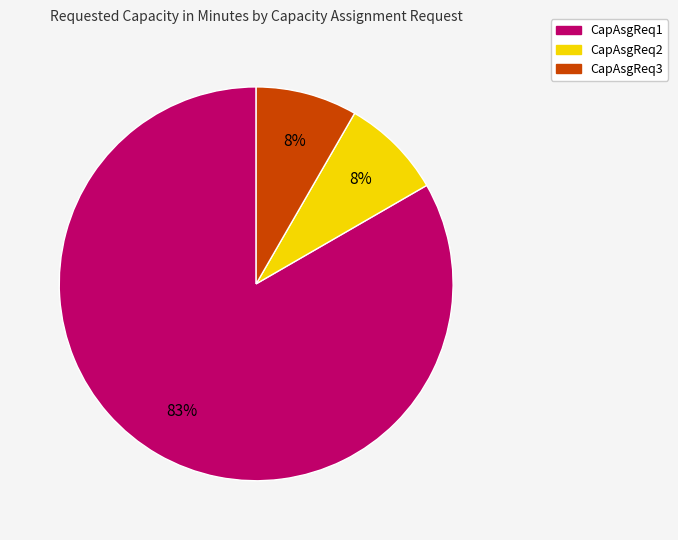

To the nearest percent, what is the average slice percentage?

33%